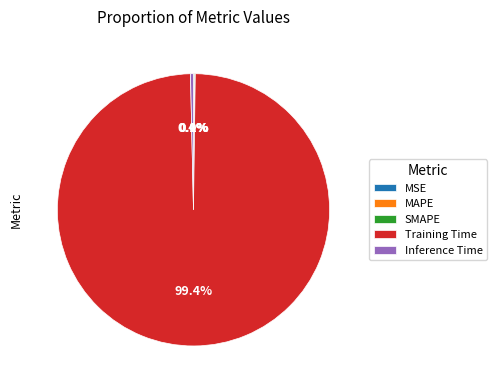

Does Training Time represent more than half of the total?

Yes